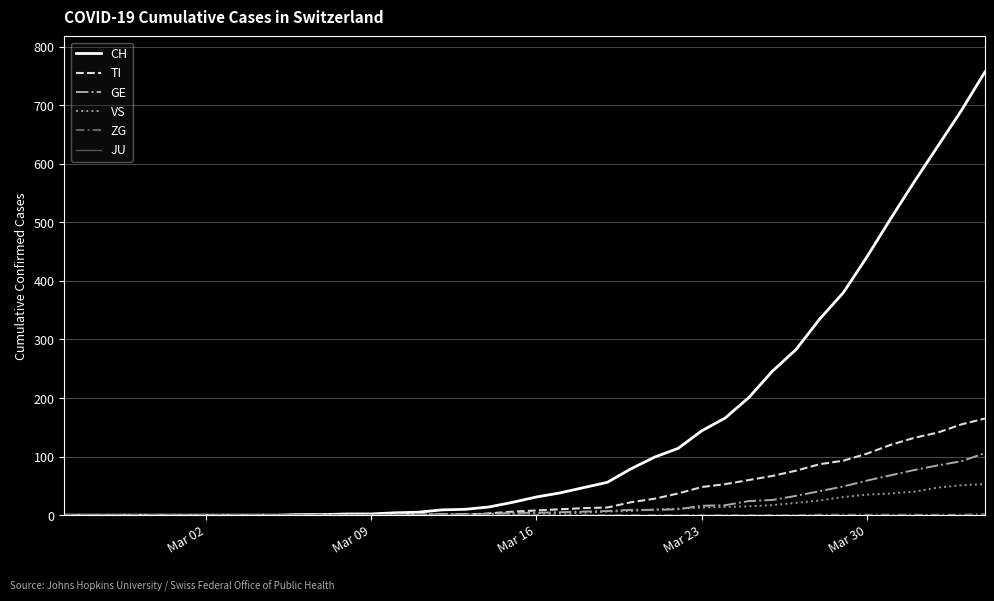

What is the maximum value shown in the chart?

757